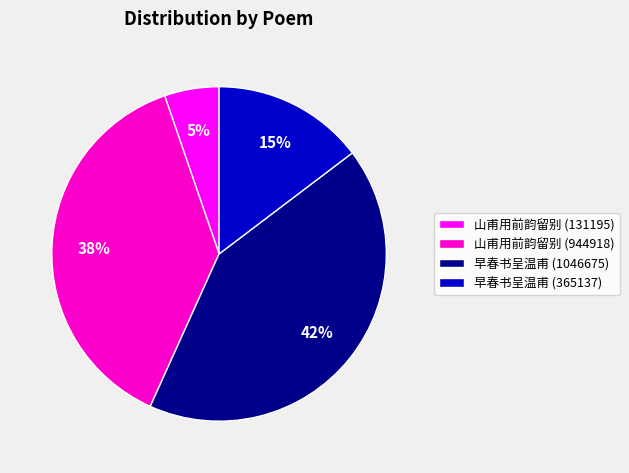

True or false: 山甫用前韵留别 (131195) accounts for 5% of the total.

True